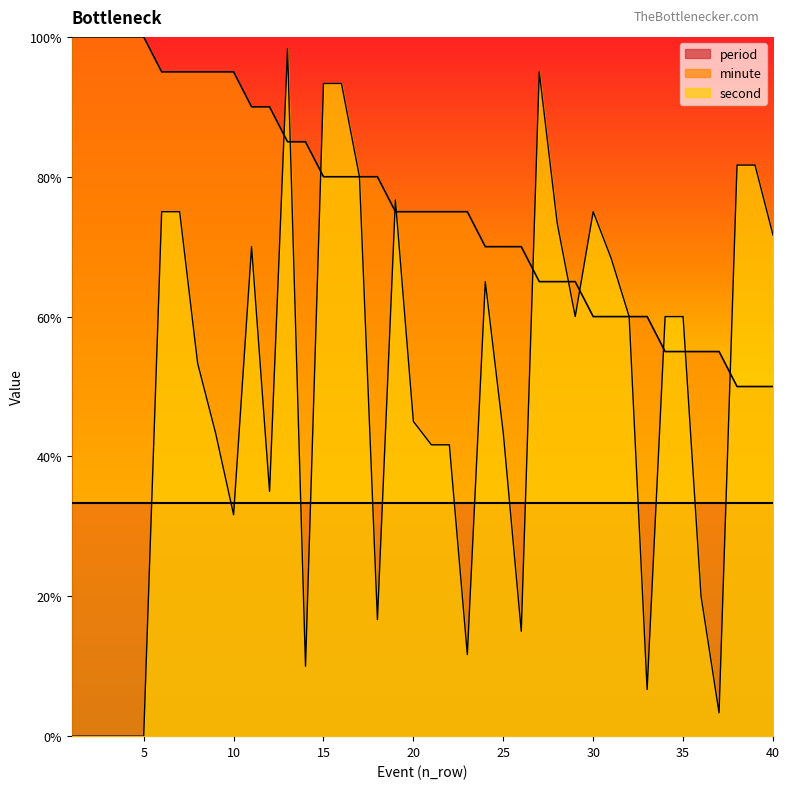

What is the value of the minute point at the 13th from the left?

85.0